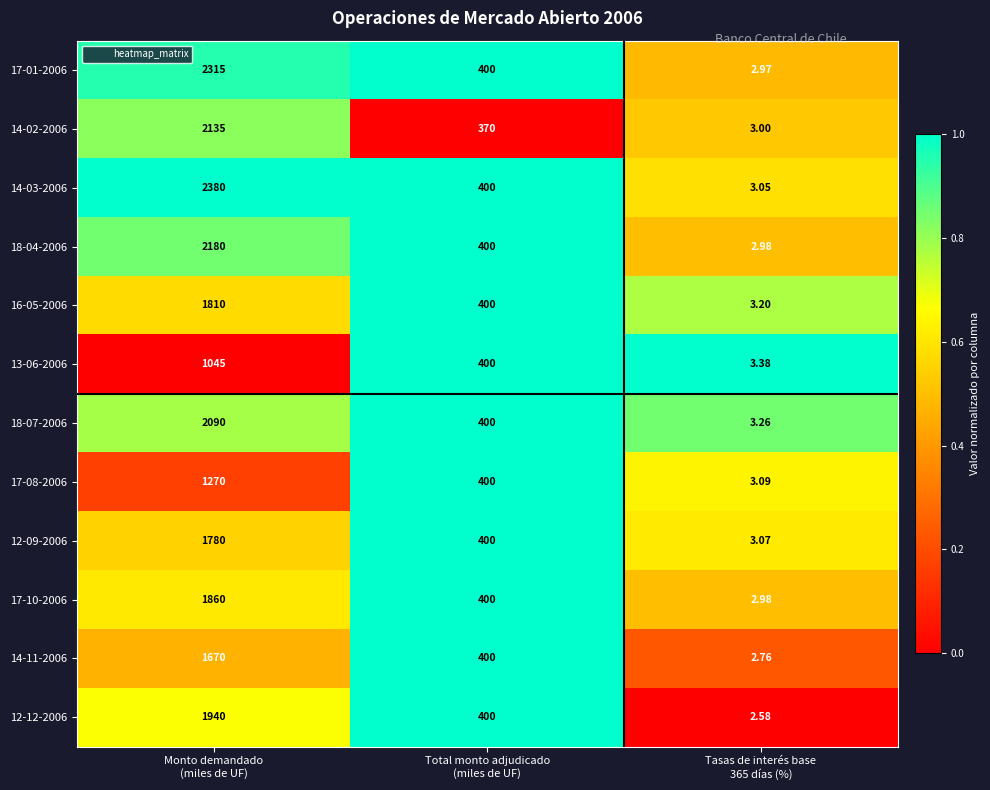

Rank the series by their maximum value, from highest to lowest.

14-03-2006, 17-01-2006, 18-04-2006, 14-02-2006, 18-07-2006, 12-12-2006, 17-10-2006, 16-05-2006, 12-09-2006, 14-11-2006, 17-08-2006, 13-06-2006